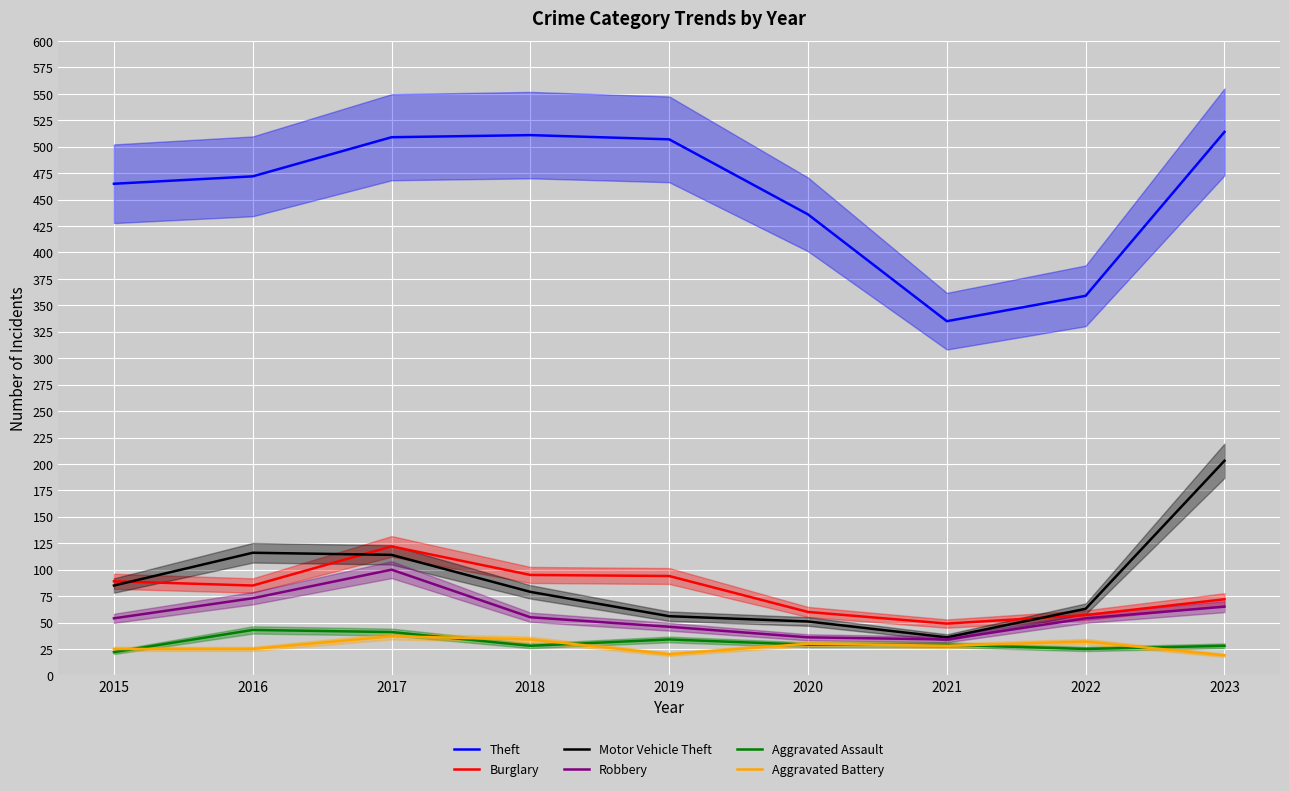

True or false: Aggravated Assault has a value of 28 at 2018.

True